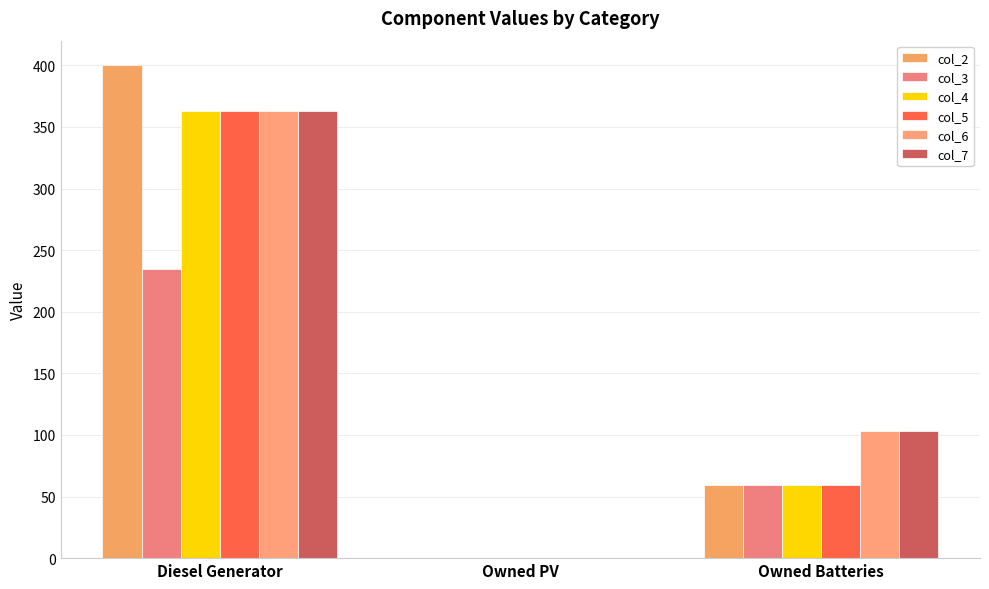

What is the difference between the col_3 values at Owned Batteries and Owned PV?

59